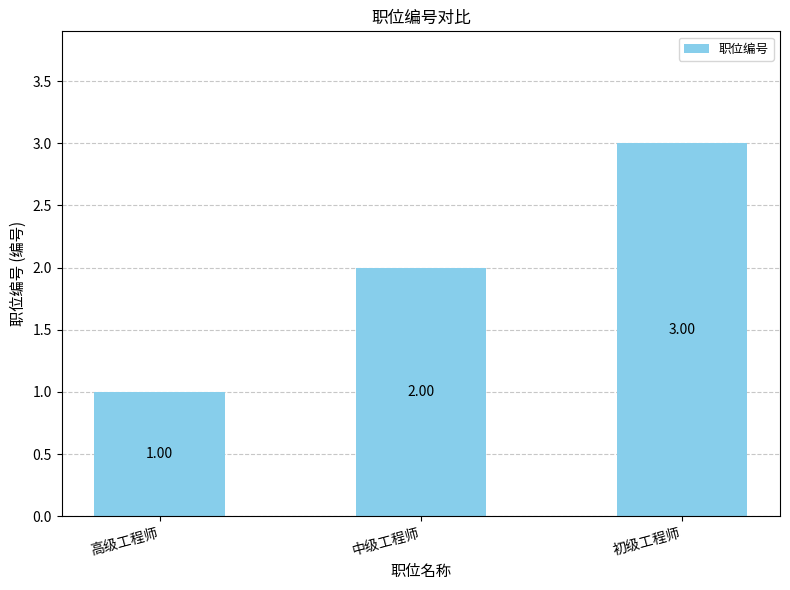

At which category does the chart reach its peak across all series?

初级工程师